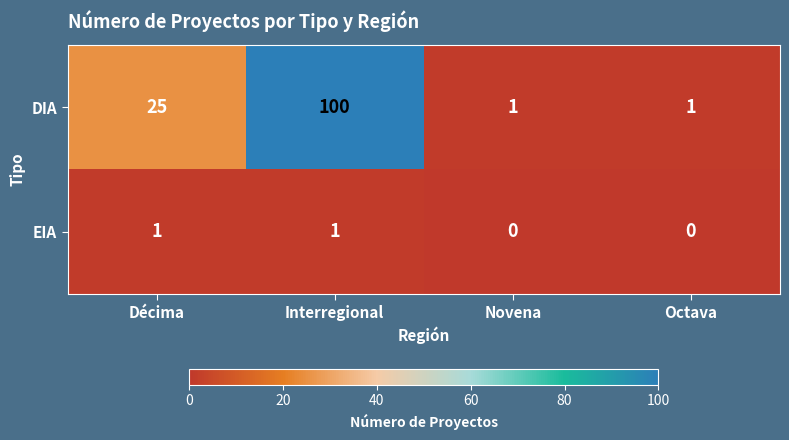

Which series changed the most between Décima and Novena?

DIA